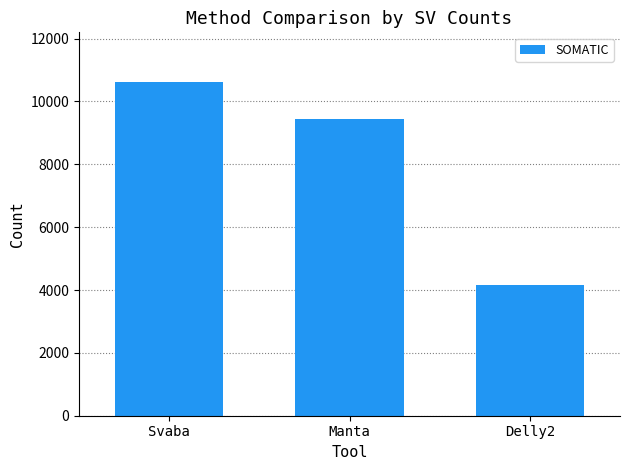

Rank the categories by value from lowest to highest.

Delly2, Manta, Svaba